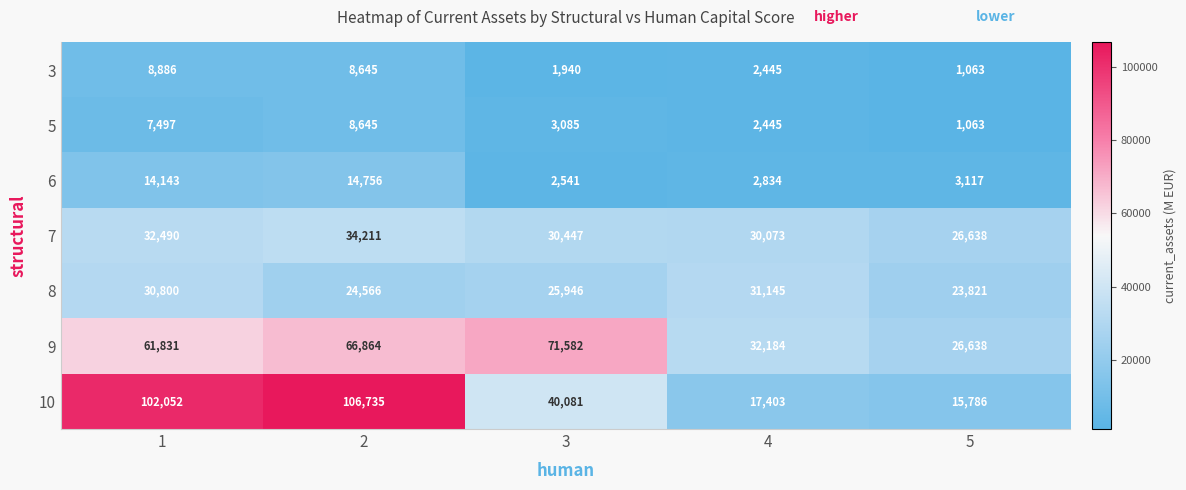

What is the average value of the 10 series?

56411